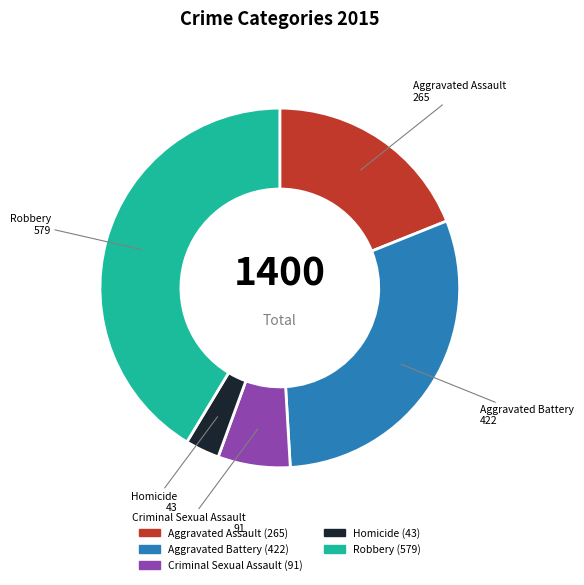

Is there any slice that represents more than half of the pie?

No